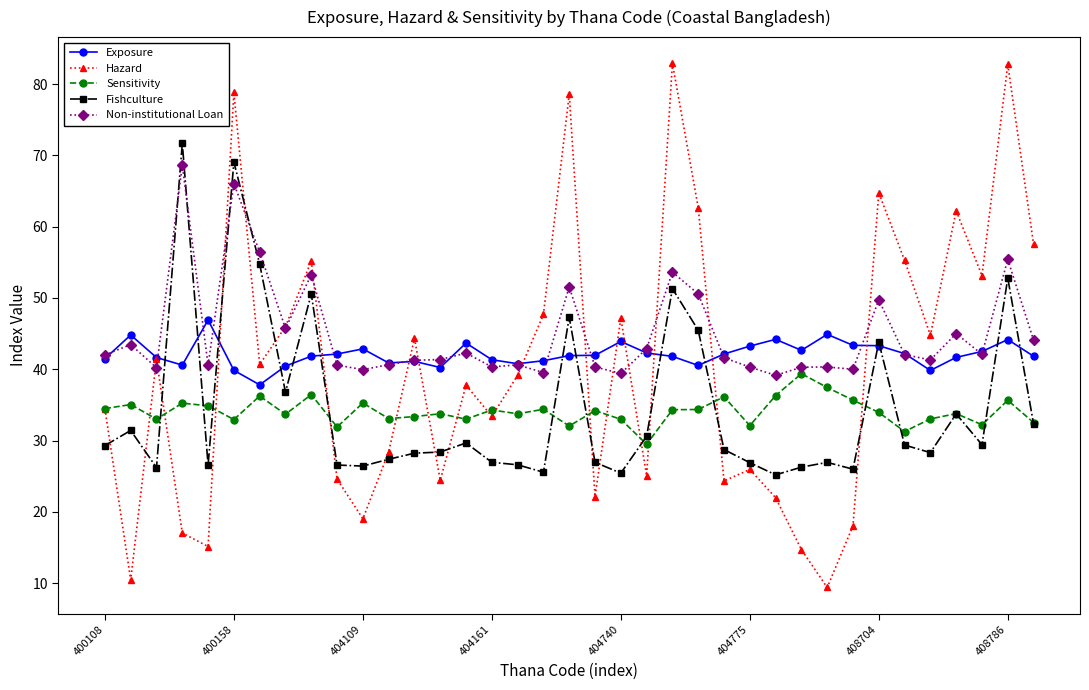

At how many categories does at least one series exceed 77?

4